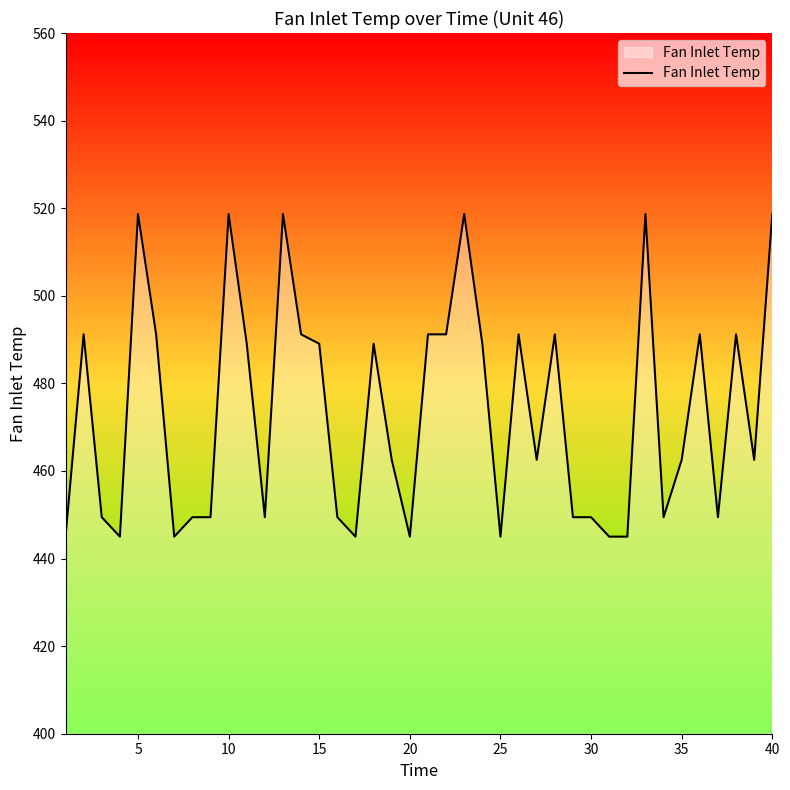

What is the difference between the maximum and minimum values?

73.7